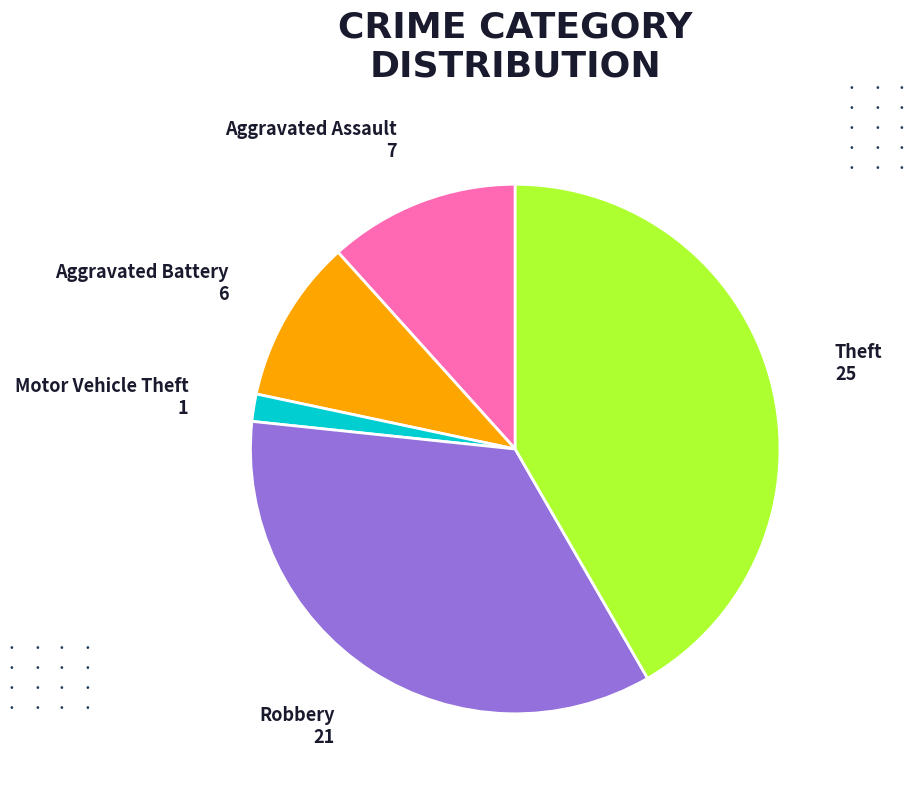

Is there a majority slice in this chart?

No